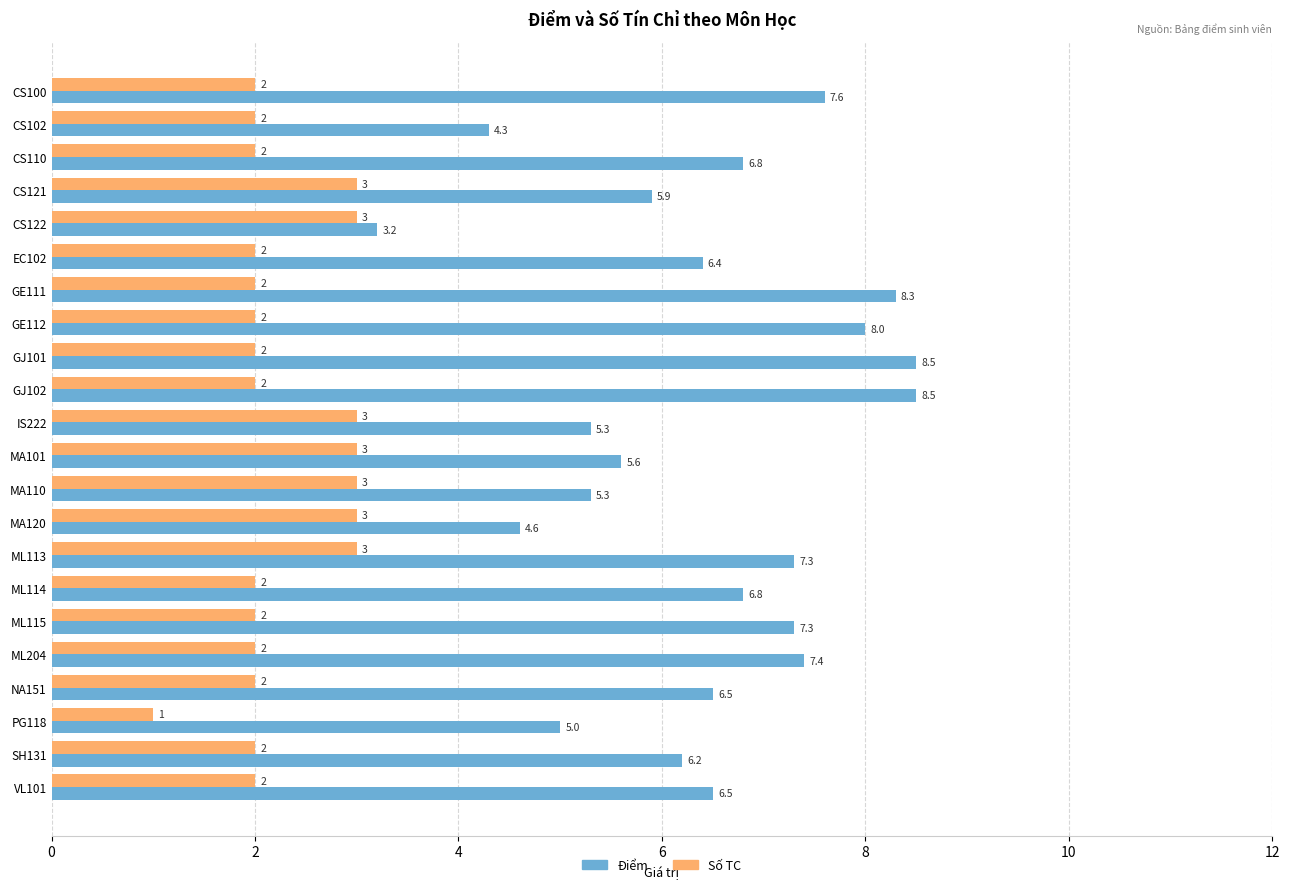

Rank the series at IS222 from lowest to highest value.

Số TC, Điểm